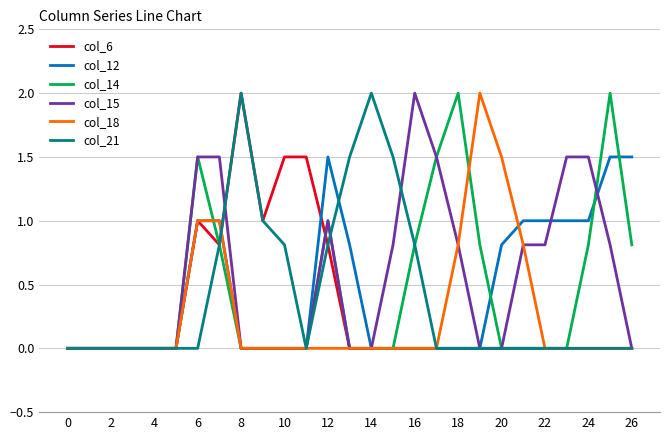

What is the average value of the col_14 series?

0.4